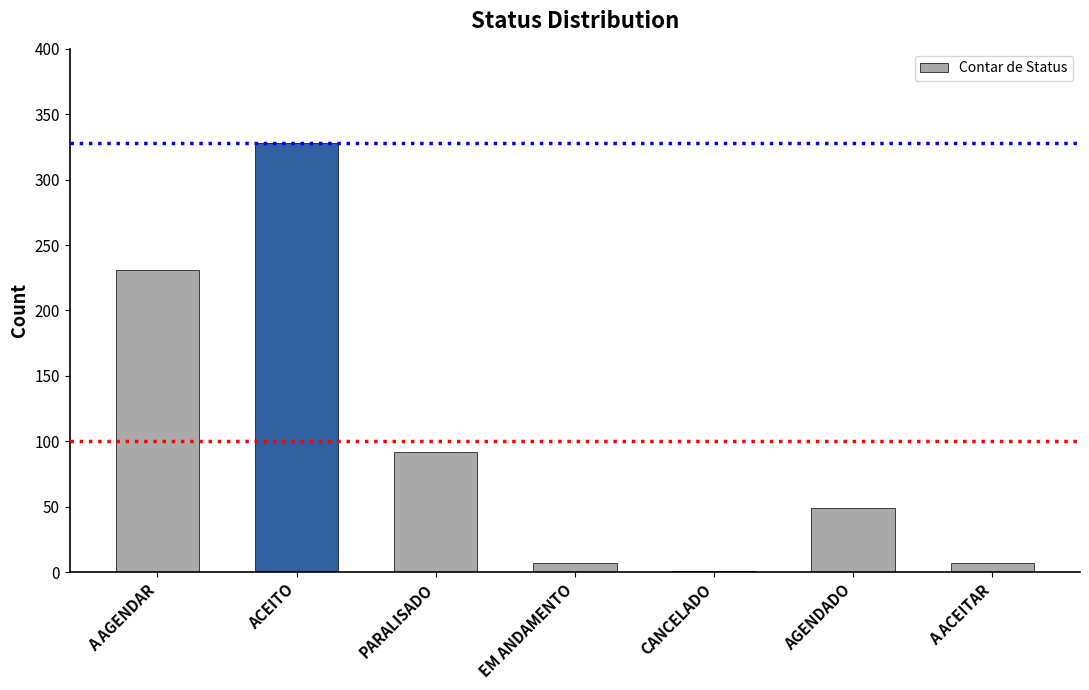

How many categories are shown in the chart?

7